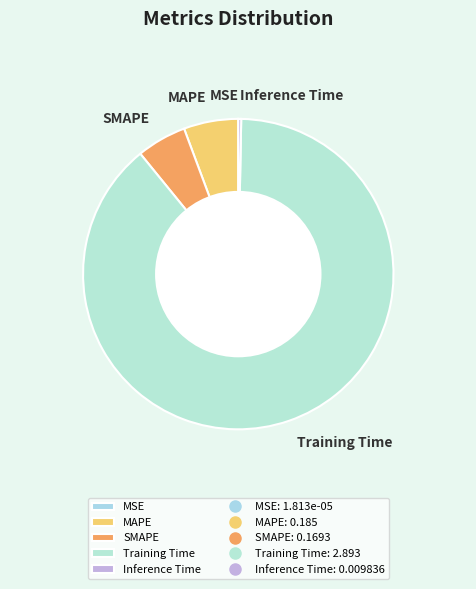

What is the largest slice in the pie chart?

Training Time